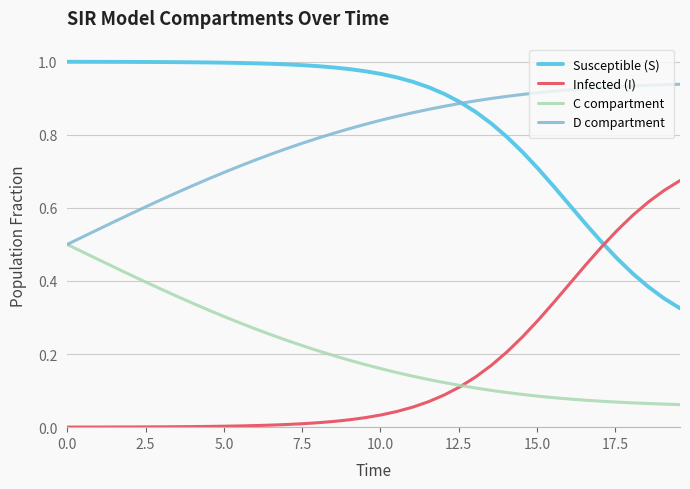

True or false: Susceptible (S) and Infected (I) intersect in this chart.

True